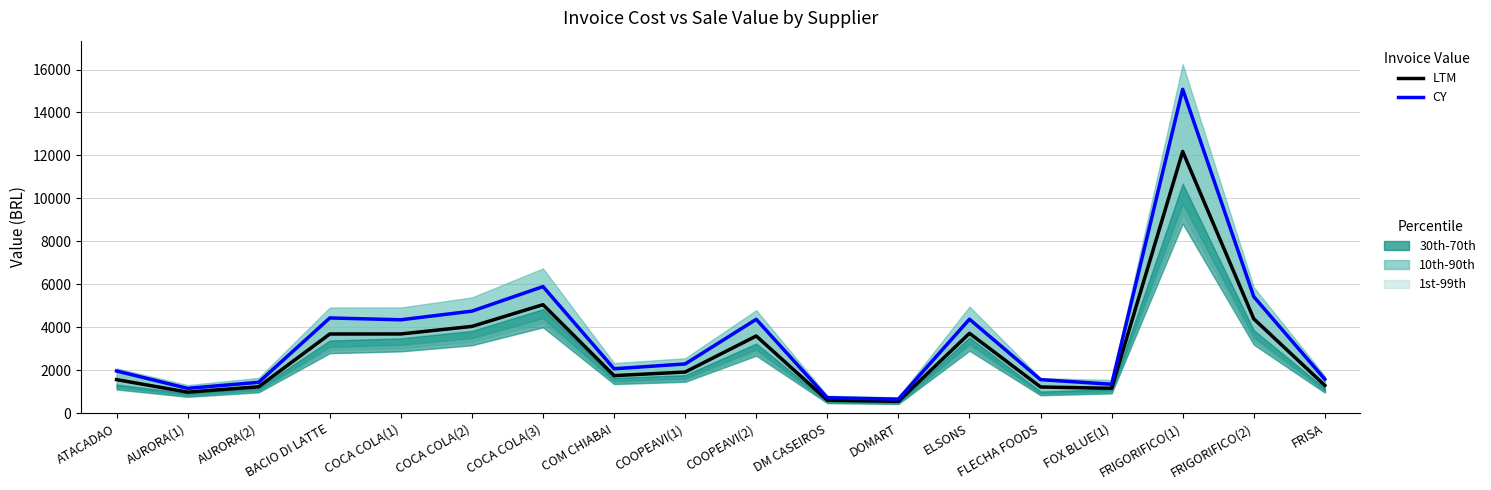

In CY, how many points are higher than both neighbors (excluding endpoints)?

5